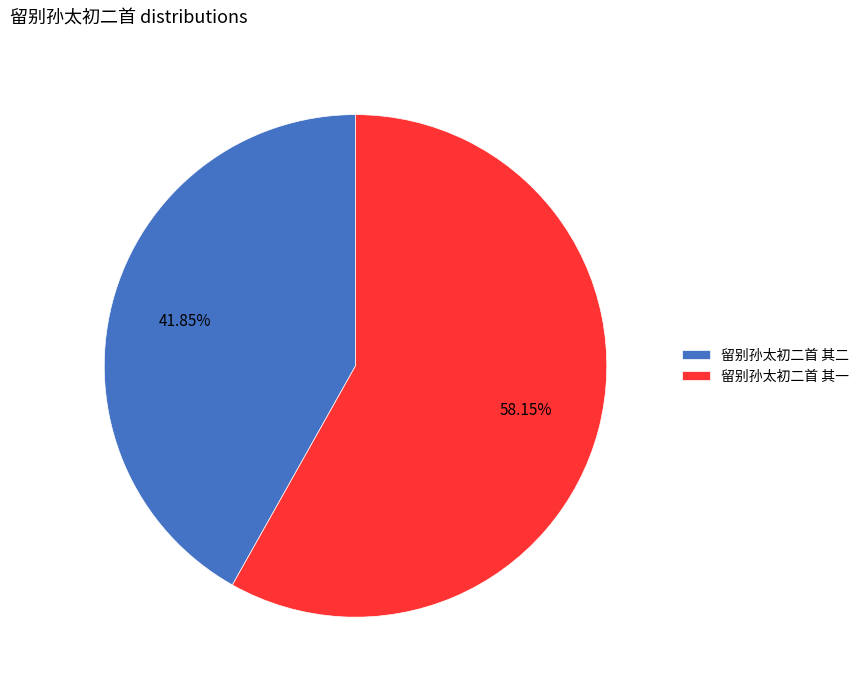

What percentage is the 留别孙太初二首 其二 slice, to the nearest percent?

42%